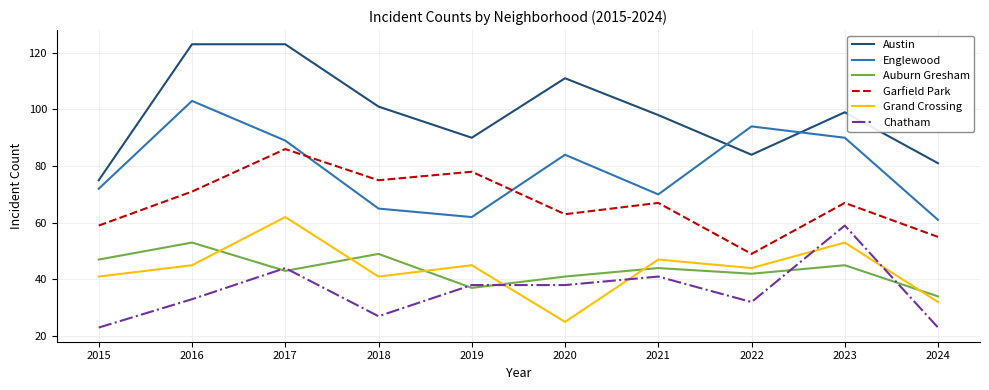

Which series has the largest total across all categories?

Austin